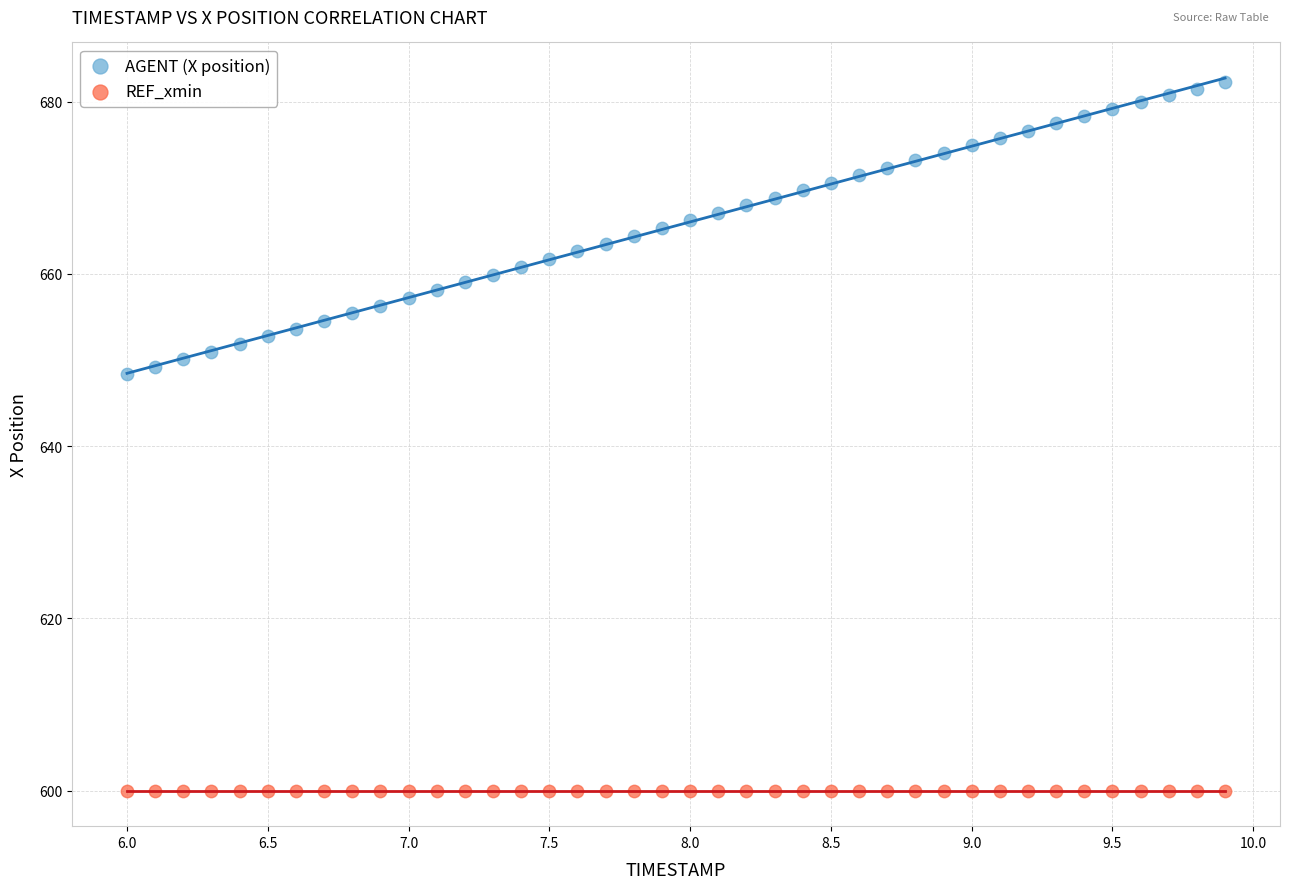

Which series contains the lowest Y value?

REF_xmin